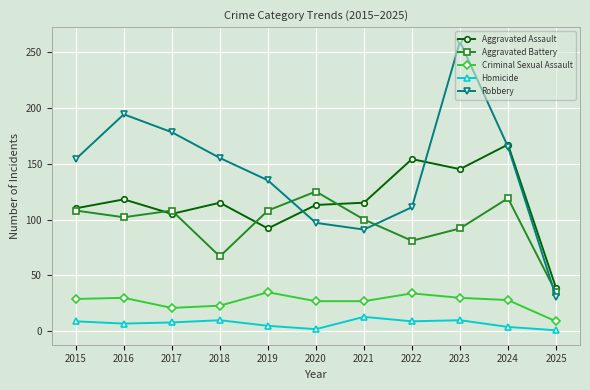

What are all the series names shown in the legend?

Aggravated Assault, Aggravated Battery, Criminal Sexual Assault, Homicide, Robbery